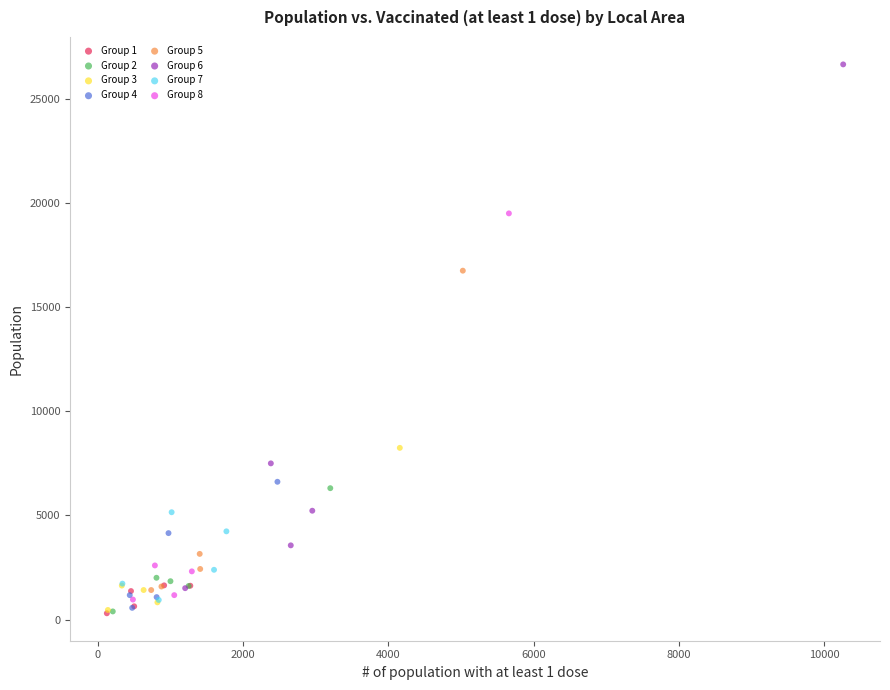

Which series contains the highest Y value?

Group 6